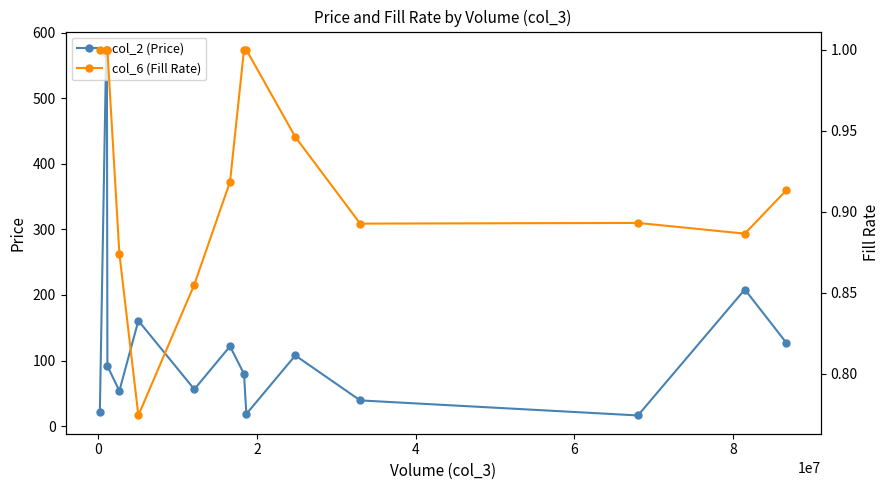

In col_2 (Price), how many points are higher than both neighbors (excluding endpoints)?

5